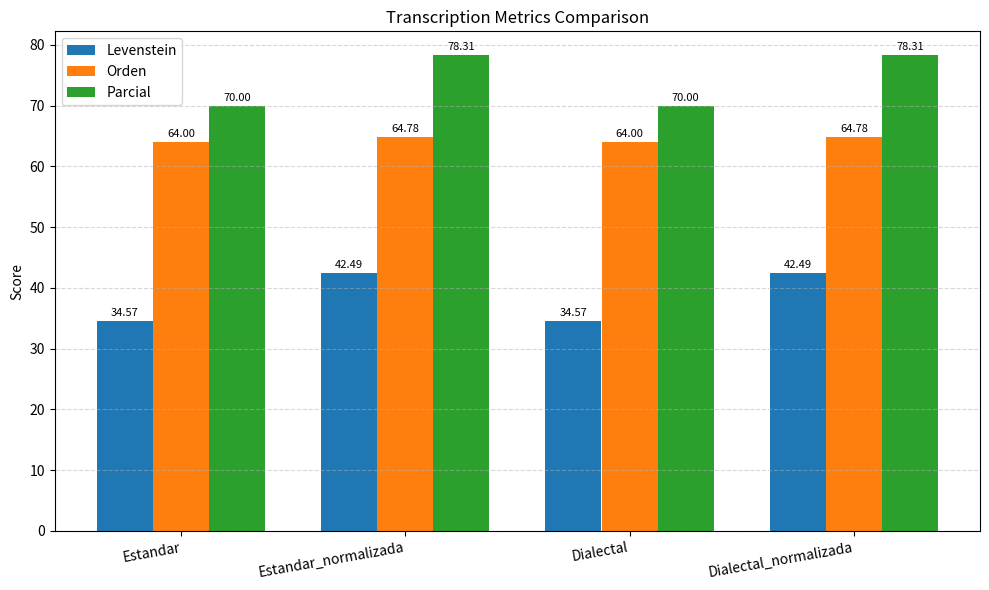

Count the number of categories in the chart.

4